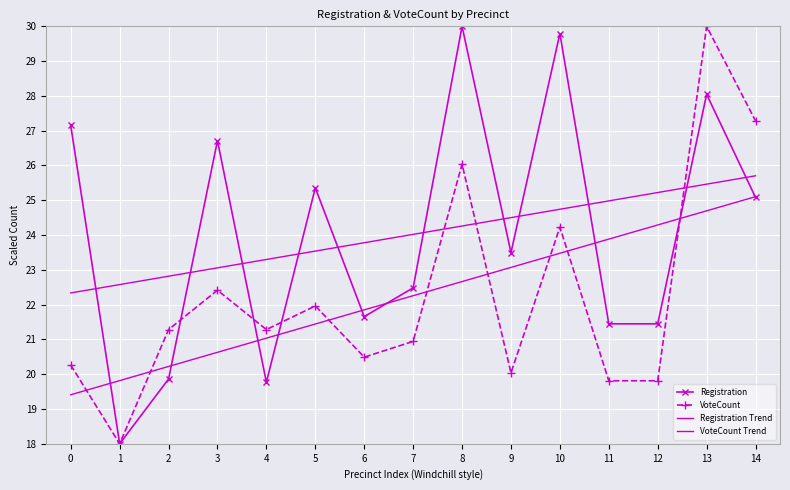

Rank the series by their maximum value, from highest to lowest.

Registration, VoteCount, Registration Trend, VoteCount Trend